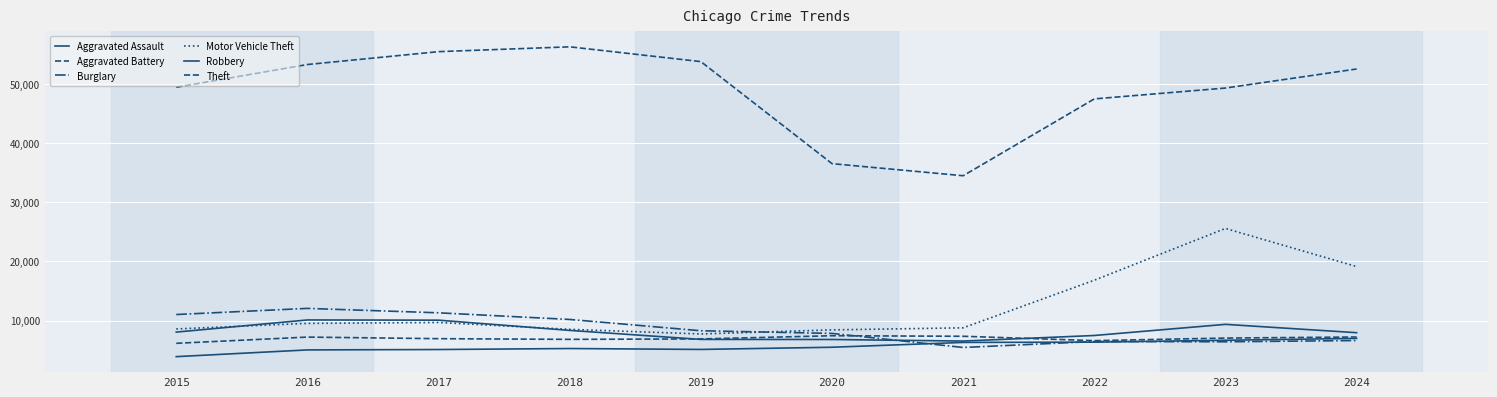

Is this an area chart (filled region under the line)?

No